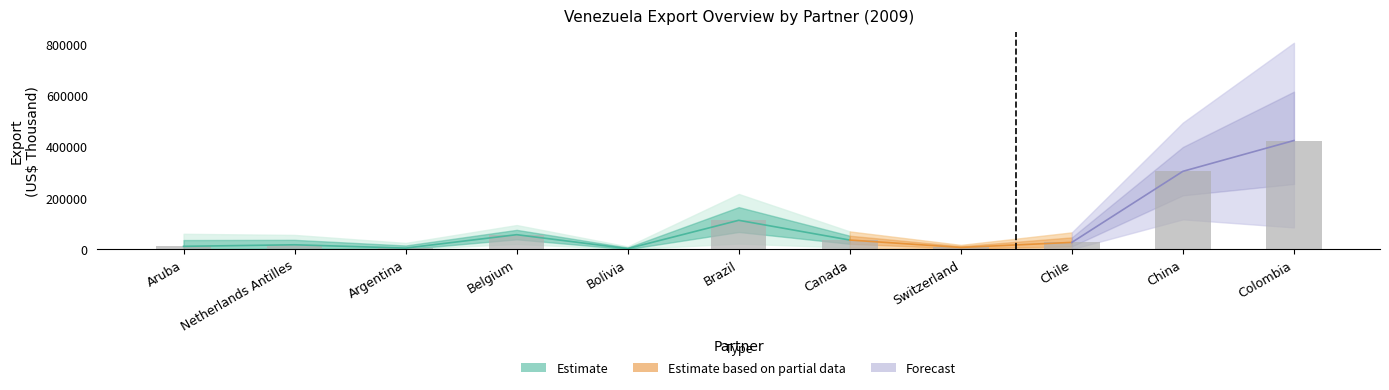

What position from the right is Colombia?

1